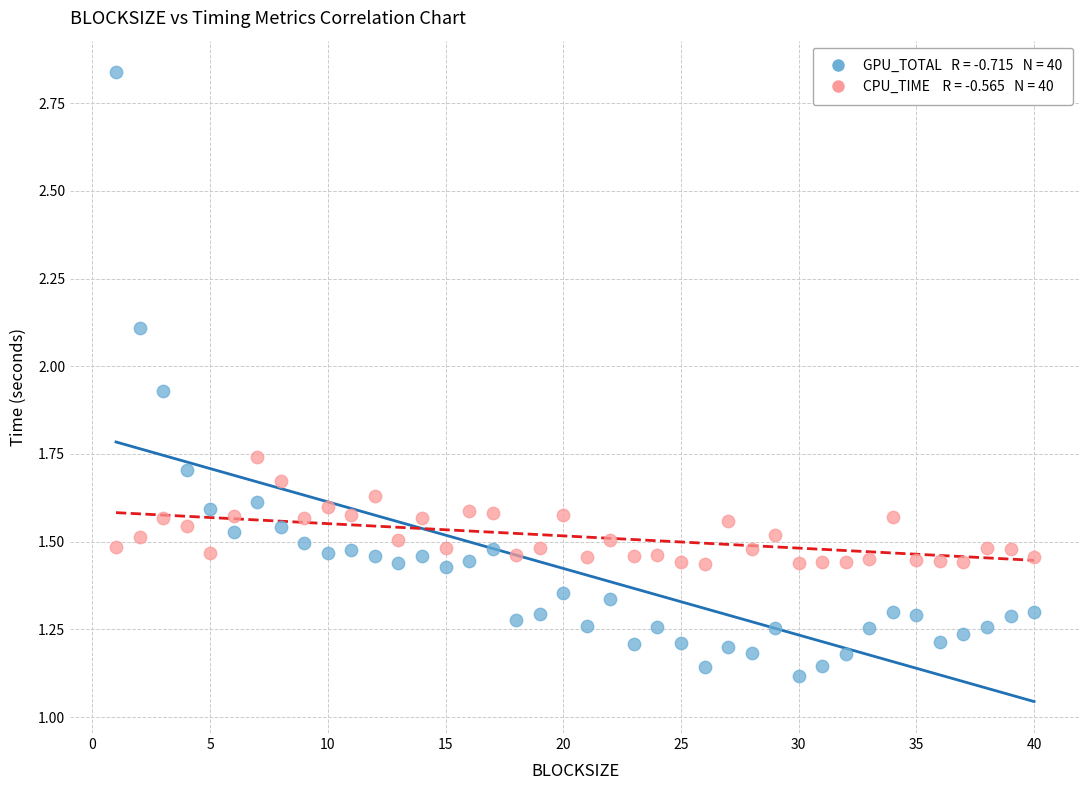

Across all data points, what is the range of X values (max minus min)?

39.0